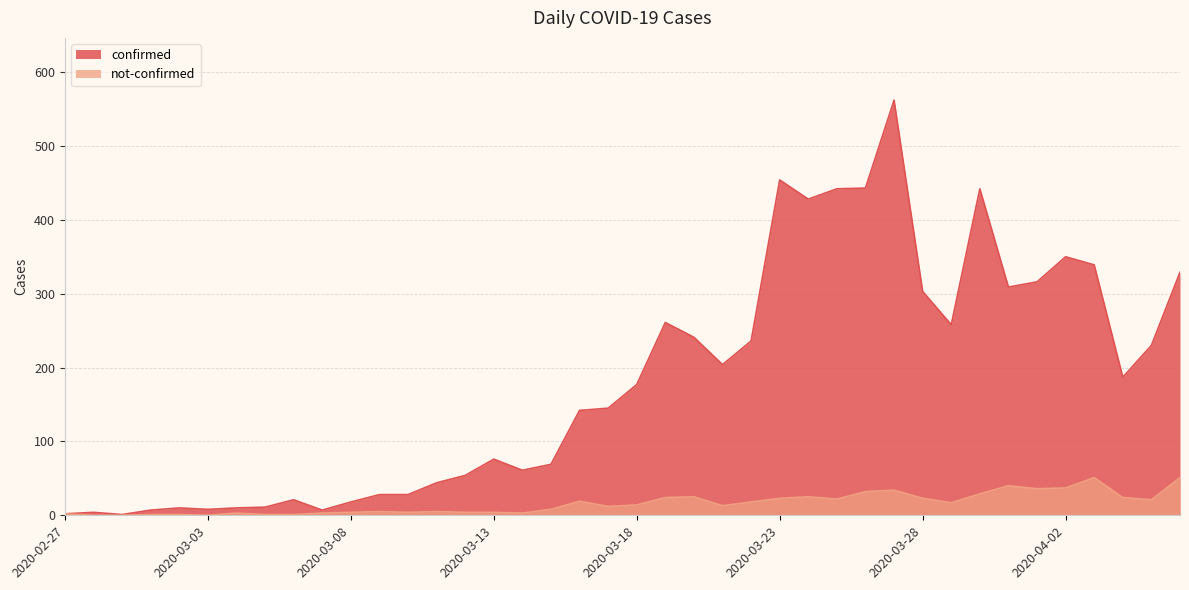

What is the difference between the maximum and minimum values in the confirmed series?

561